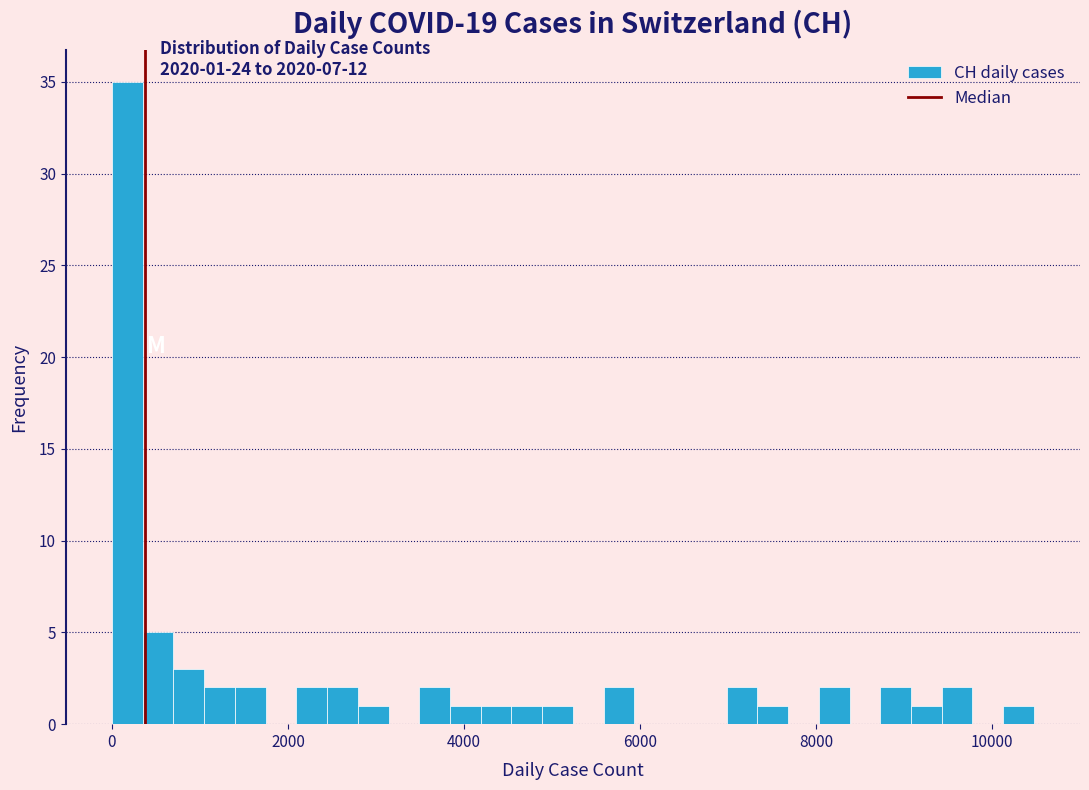

Around what value on the x-axis is the tallest bar? Give the approximate position of its centre, as read against the axis.

200